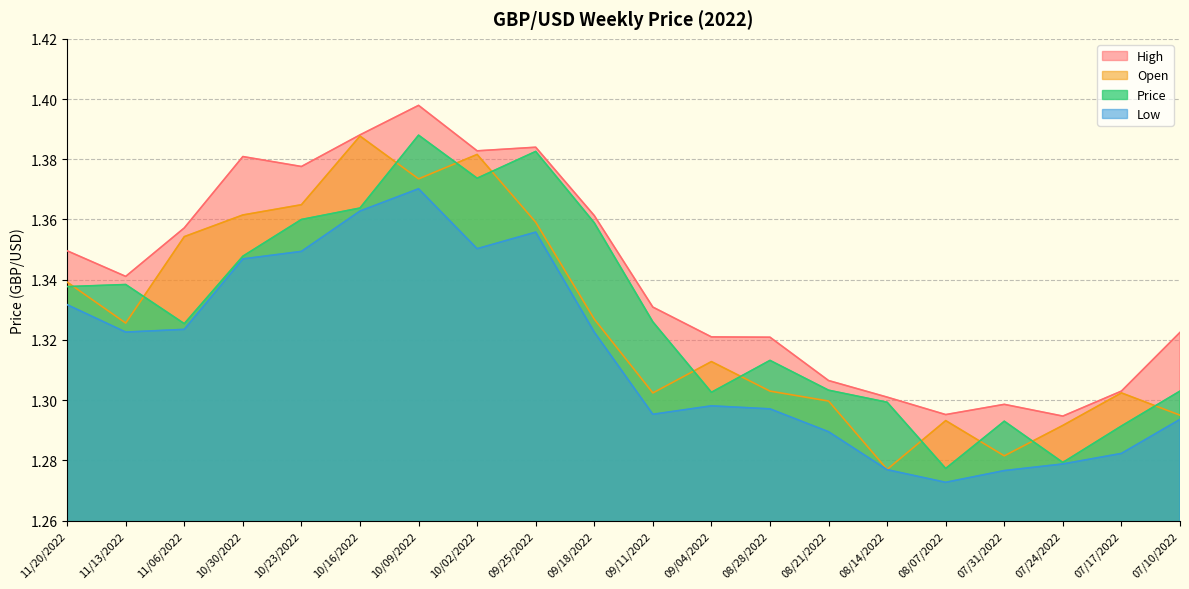

What is the value of the Open point at the 14th from the left?

1.3